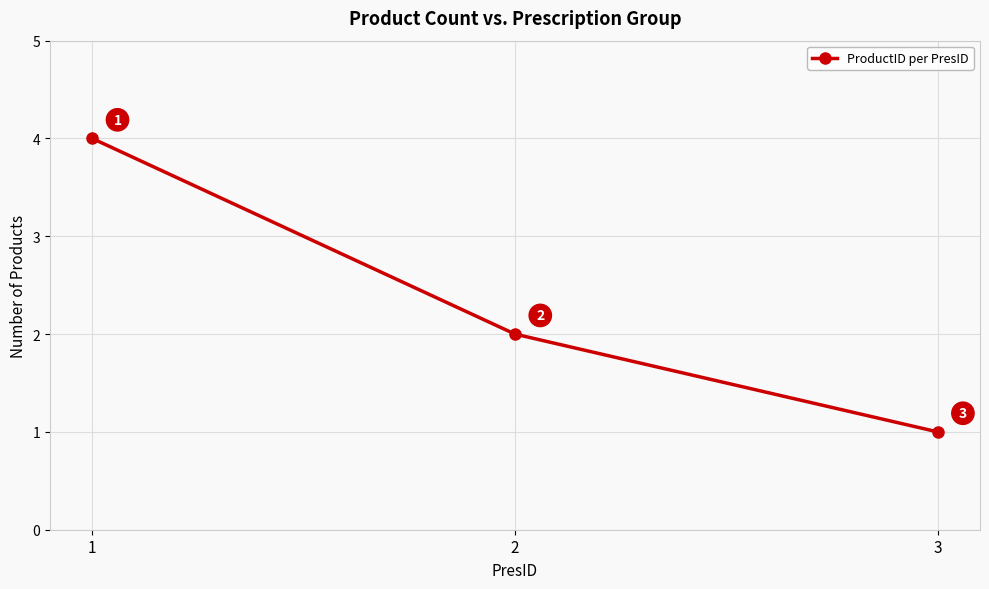

What is the ratio of the value at 2 to the value at 3?

2.0